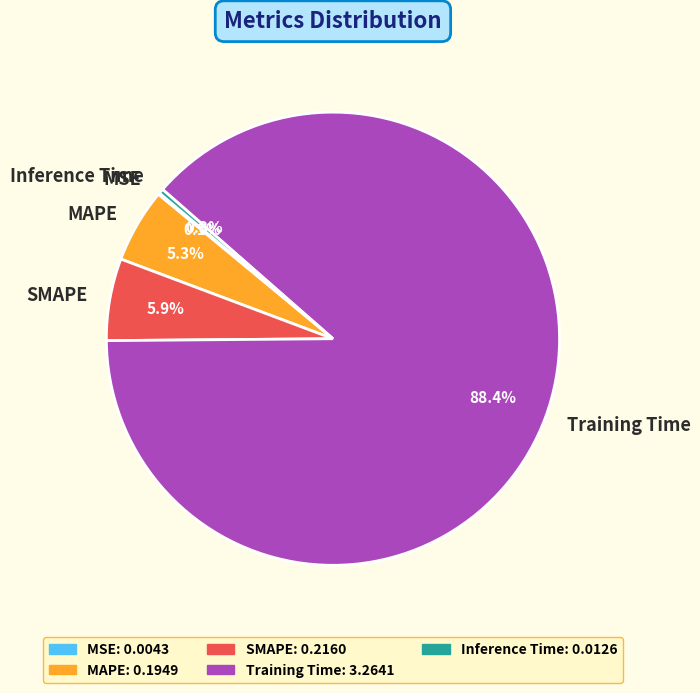

Which category accounts for the majority?

Training Time